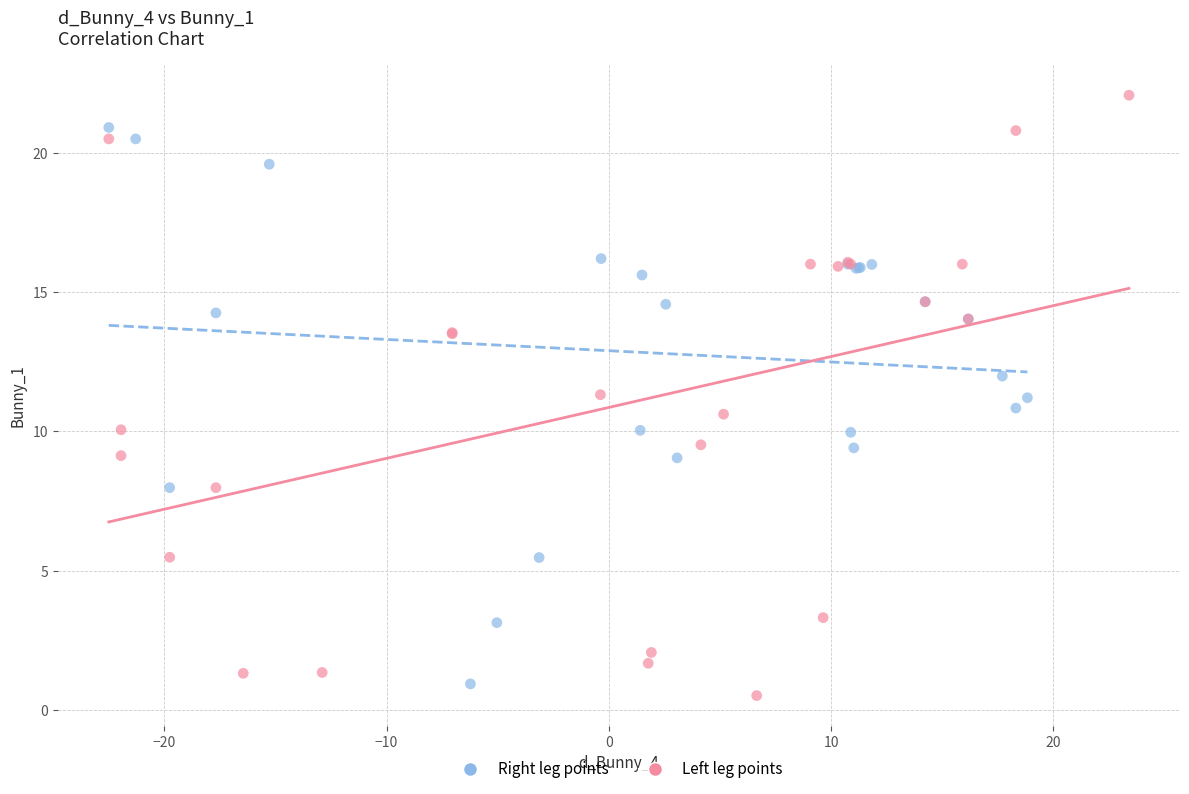

Which series has the widest spread of Y values?

Left leg points